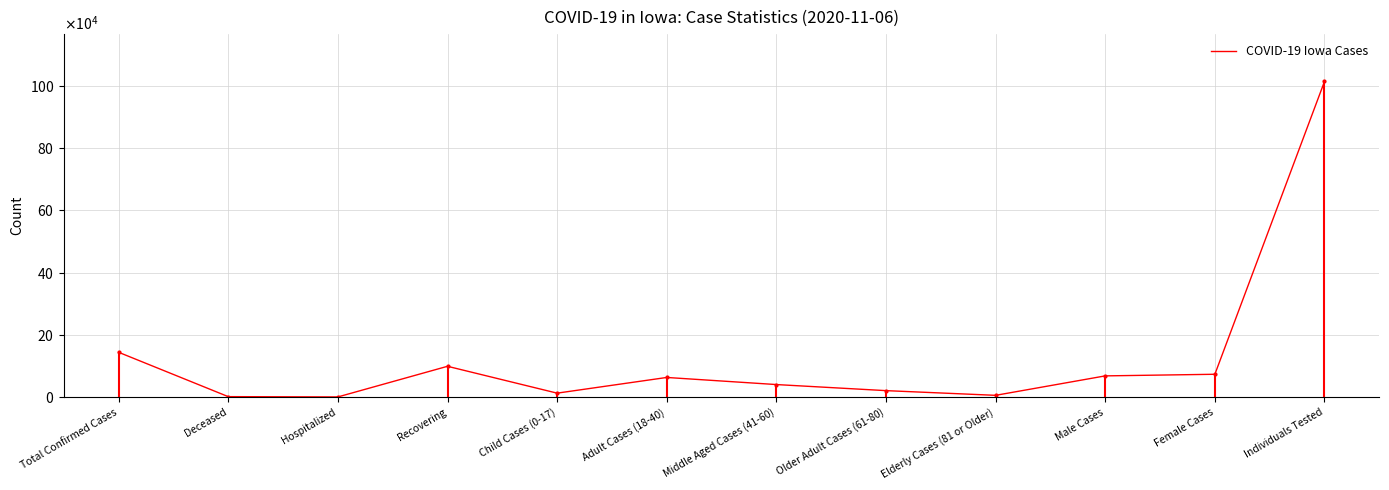

What is the greatest value displayed?

1013209